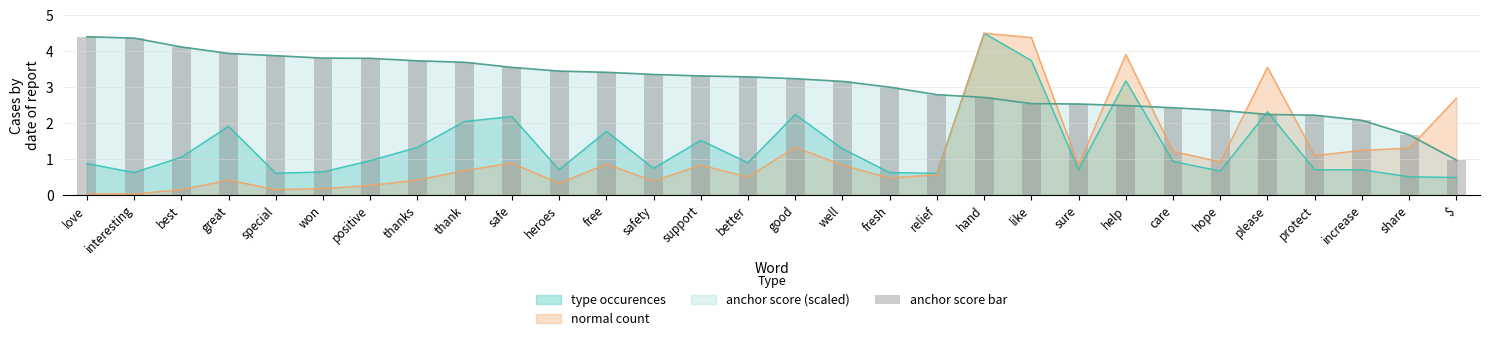

What is the lowest value of the type occurences series?

0.5